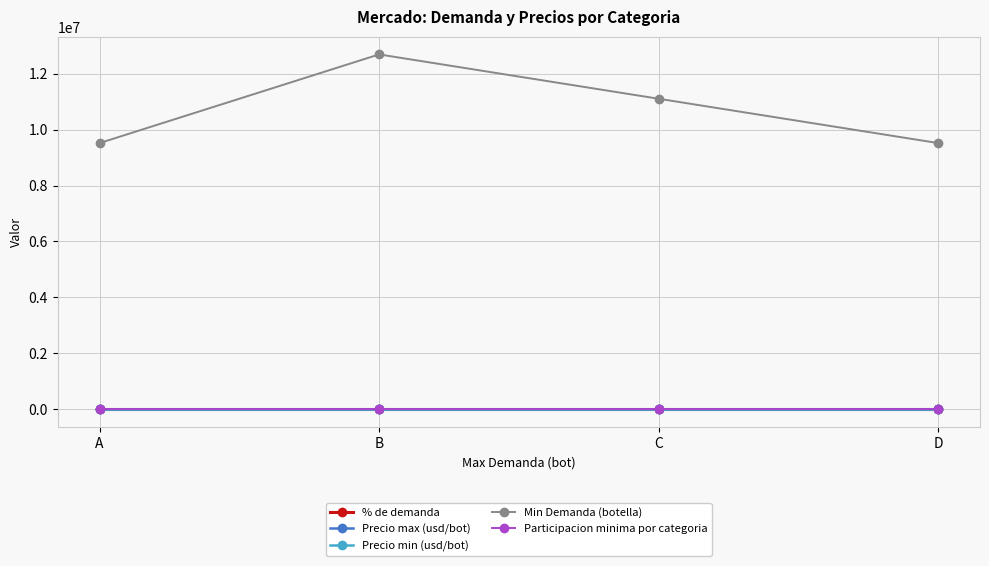

Which series has the widest spread of values?

Min Demanda (botella)